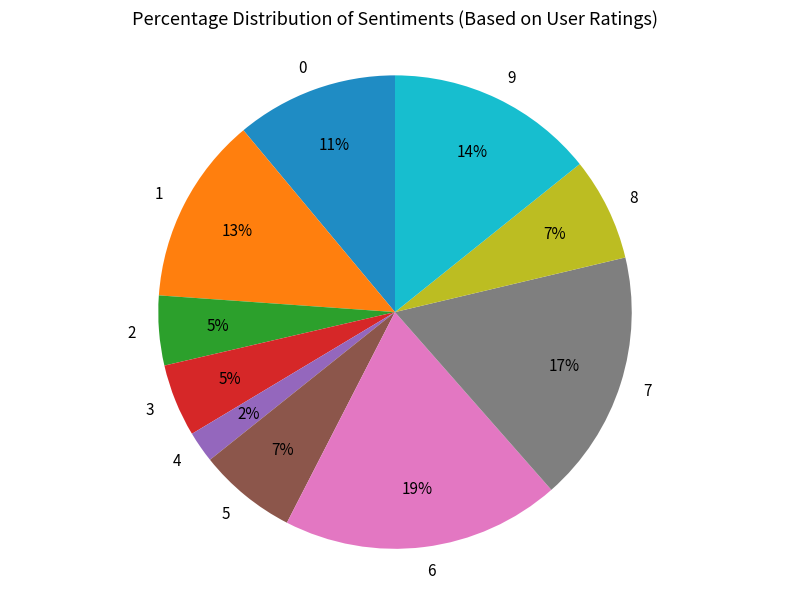

Is the sum of 4 and 8 greater than half?

No